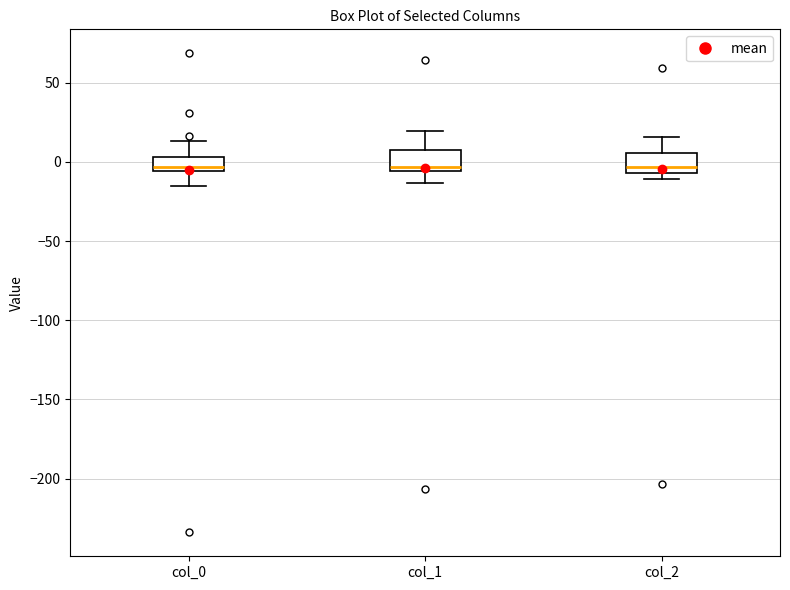

Reading left to right, read every box against the y-axis: the position of its median line, the range the box covers, and the ends of its whiskers. The values are not printed on the chart, so give them approximately, as read against the axis.

col_0: median -5 (just above the box's lower edge), box -5 to 5, whiskers -15 to 15
col_1: median -5 (just above the box's lower edge), box -5 to 5, whiskers -15 to 20
col_2: median -5 (just above the box's lower edge), box -5 to 5, whiskers -10 to 15